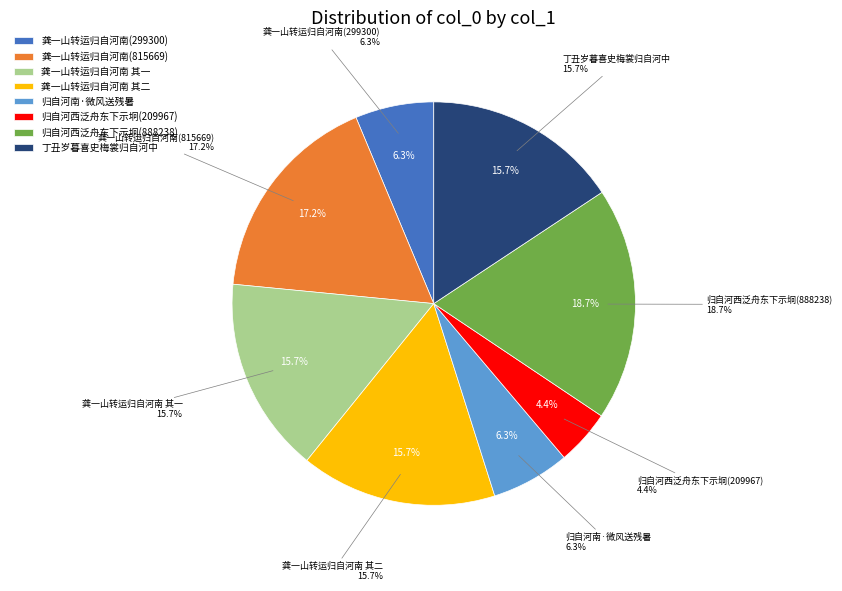

Rank the categories by value from lowest to highest.

归自河西泛舟东下示坰(209967), 归自河南·微风送残暑, 龚一山转运归自河南(299300), 丁丑岁暮喜史梅裳归自河中, 龚一山转运归自河南 其一, 龚一山转运归自河南 其二, 龚一山转运归自河南(815669), 归自河西泛舟东下示坰(888238)